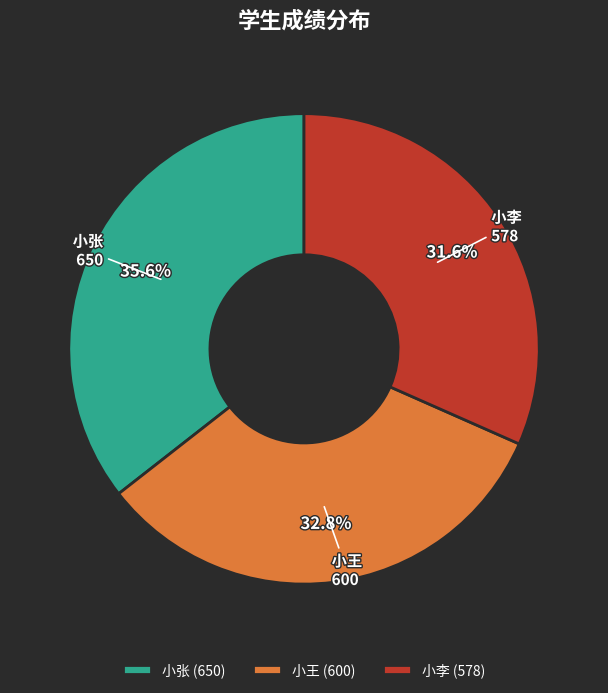

What portion of the pie excludes 小王?

67.2%